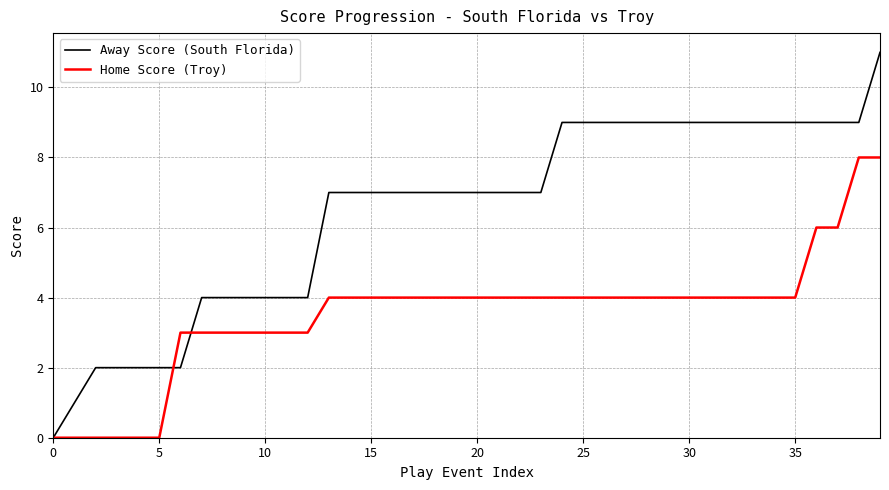

Which series has the largest range (max minus min)?

Away Score (South Florida)